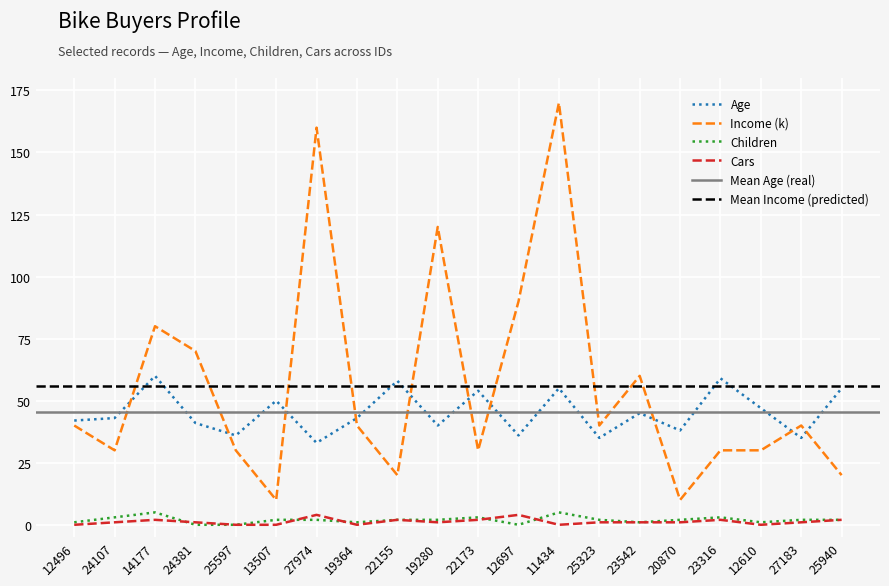

True or false: Age and Children intersect in this chart.

False